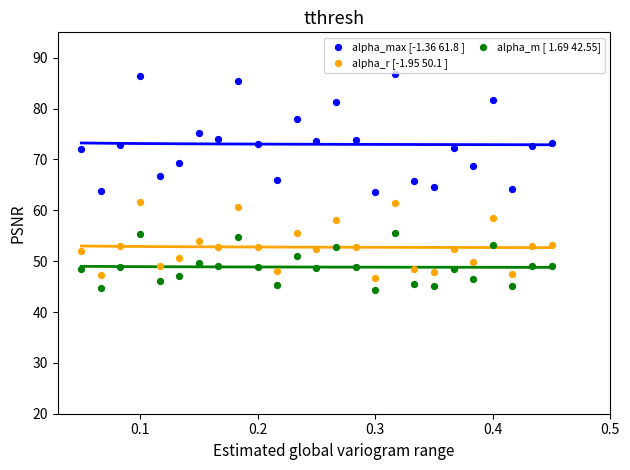

Across all data points, what is the range of Y values (max minus min)?

42.4